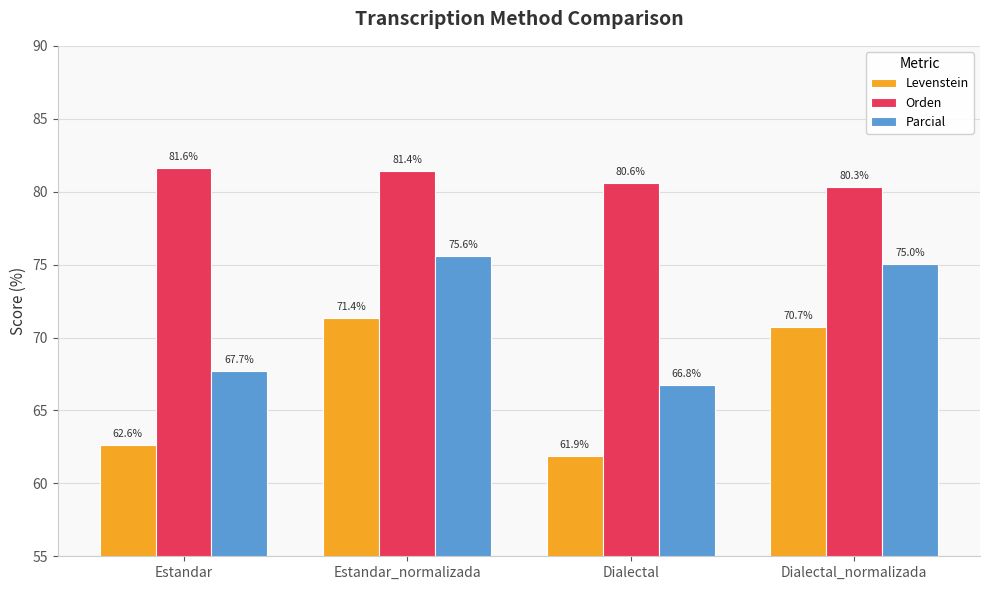

Which label corresponds to the largest value in the chart?

Estandar